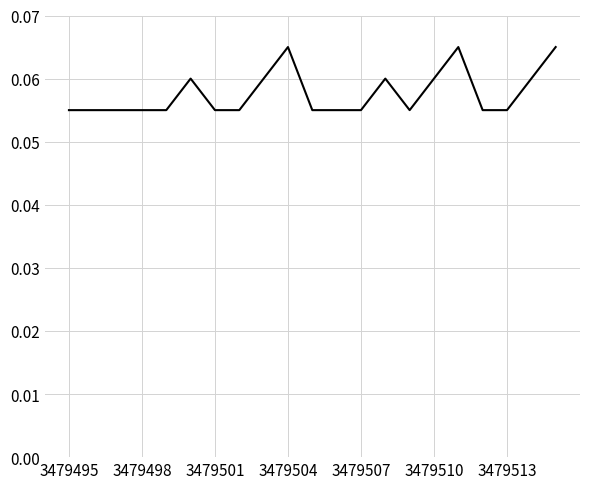

What is the sum of all values?

1.2